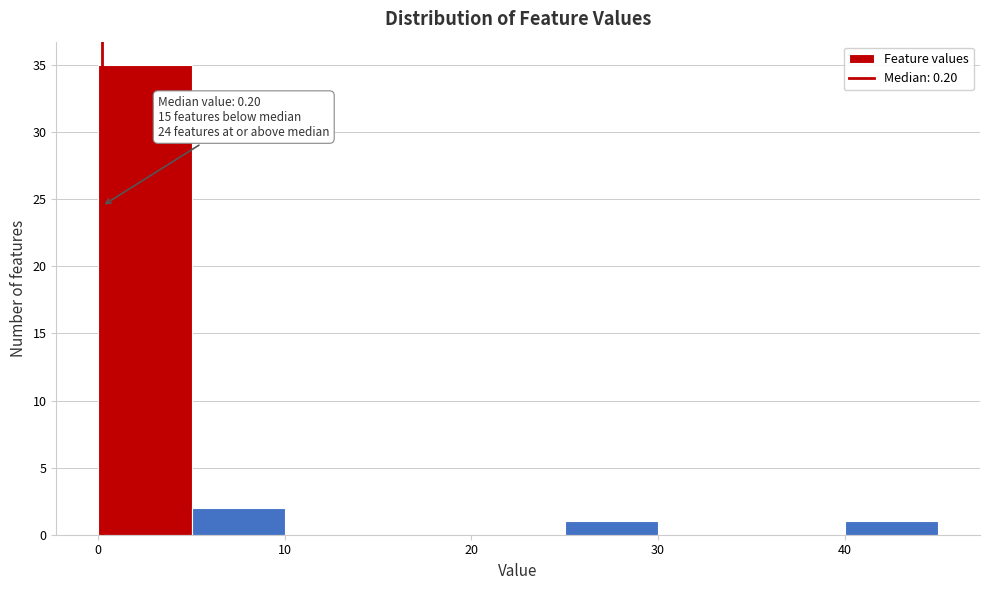

Over which range of the x-axis is the bar tallest?

0 to 5